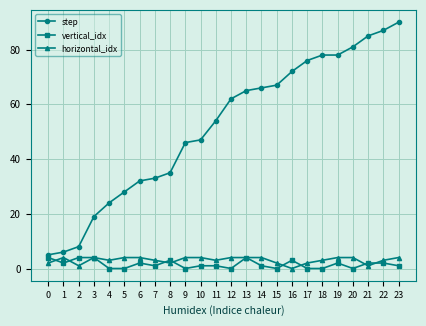

How many distinct data groups are displayed?

3